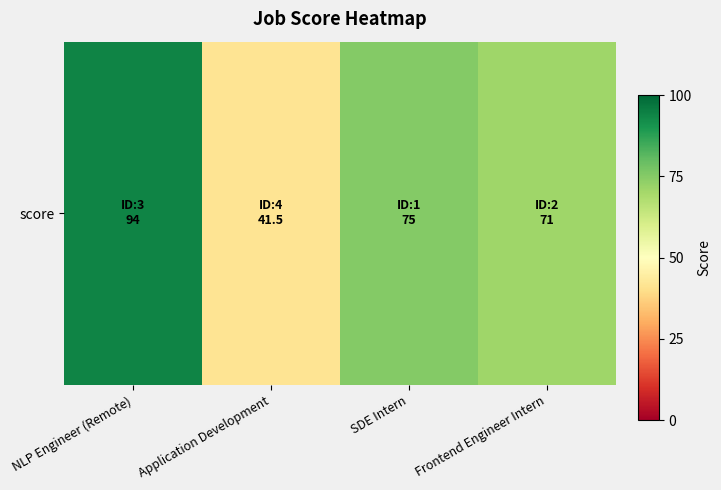

At which label is the value closest to 67?

Frontend Engineer Intern